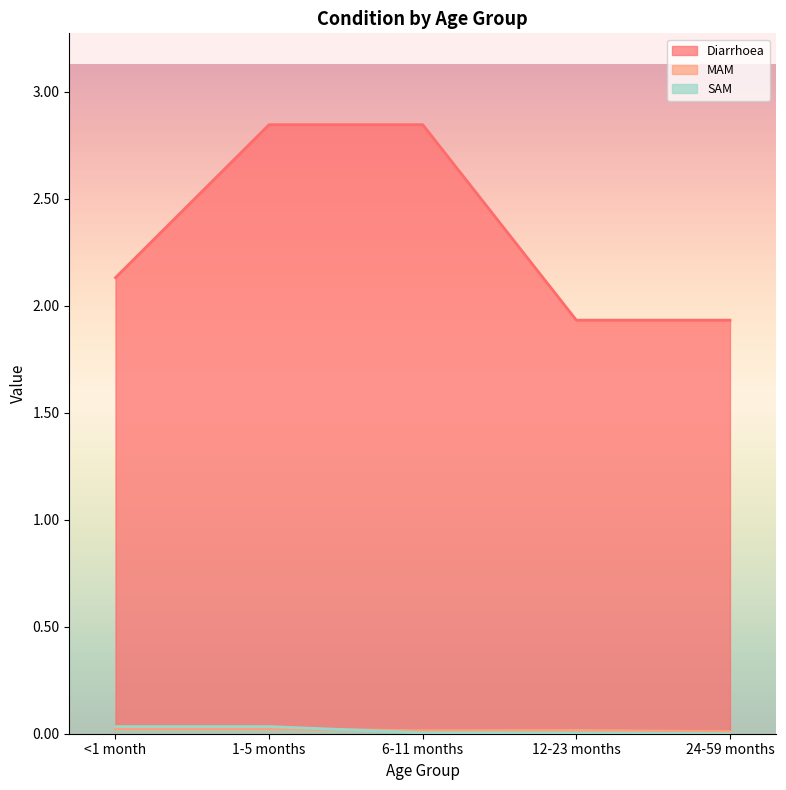

The SAM series shows 0.0 at 1-5 months. True or false?

True